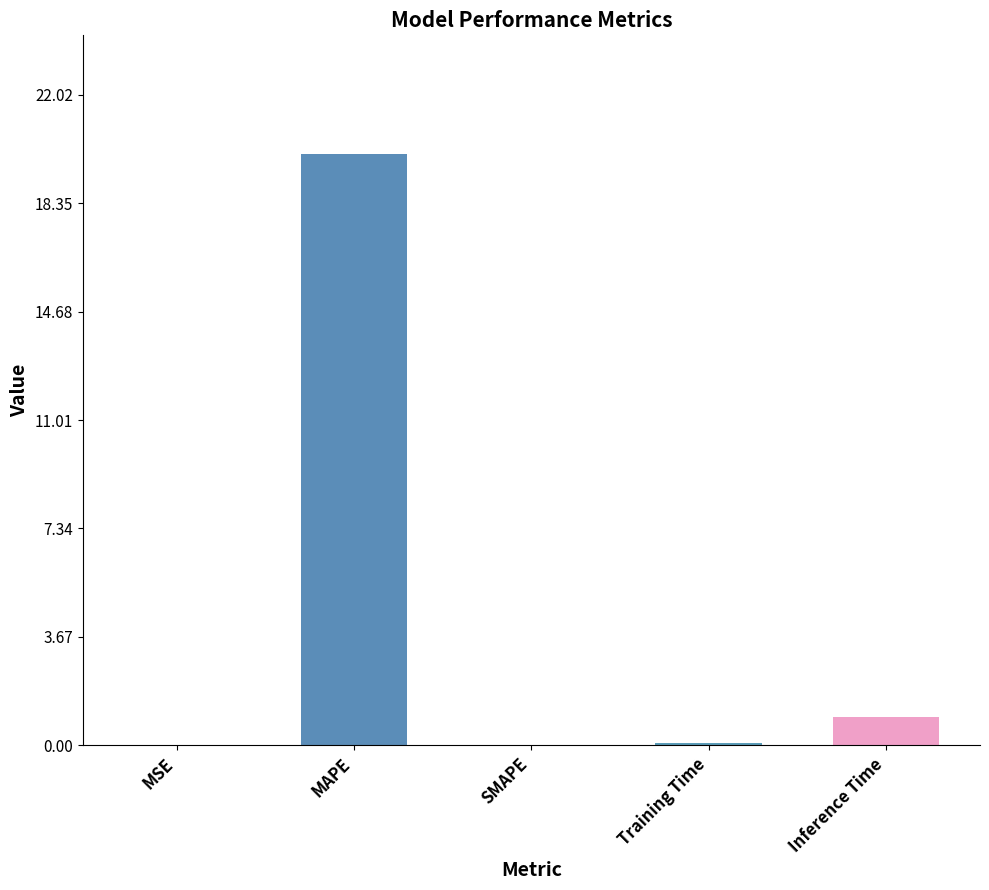

Which label corresponds to the largest value in the chart?

MAPE